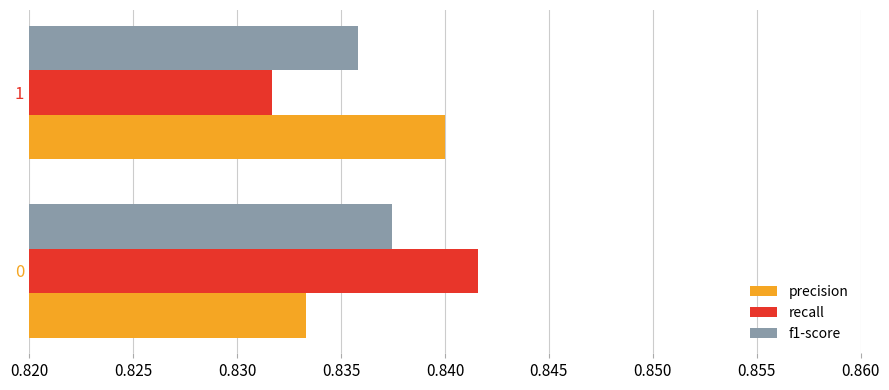

At which label does precision reach its minimum?

0